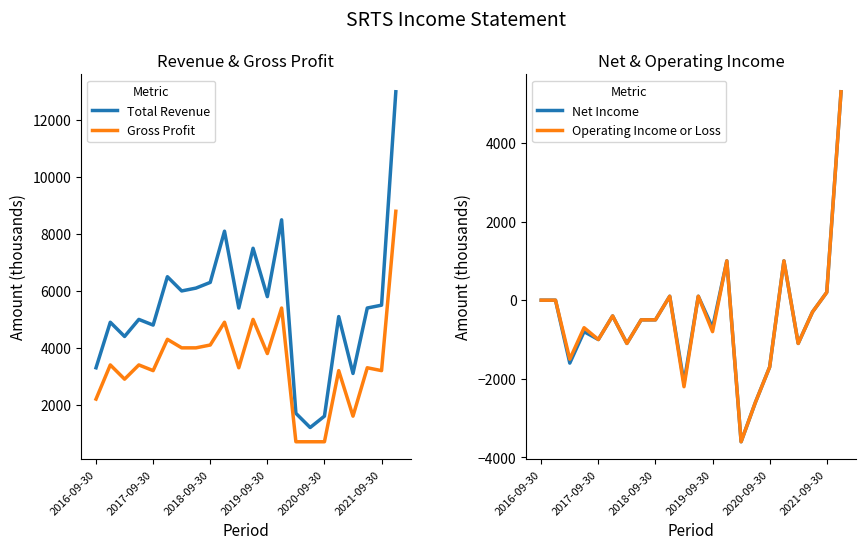

Between 9 and 15, which series saw the biggest shift?

Total Revenue